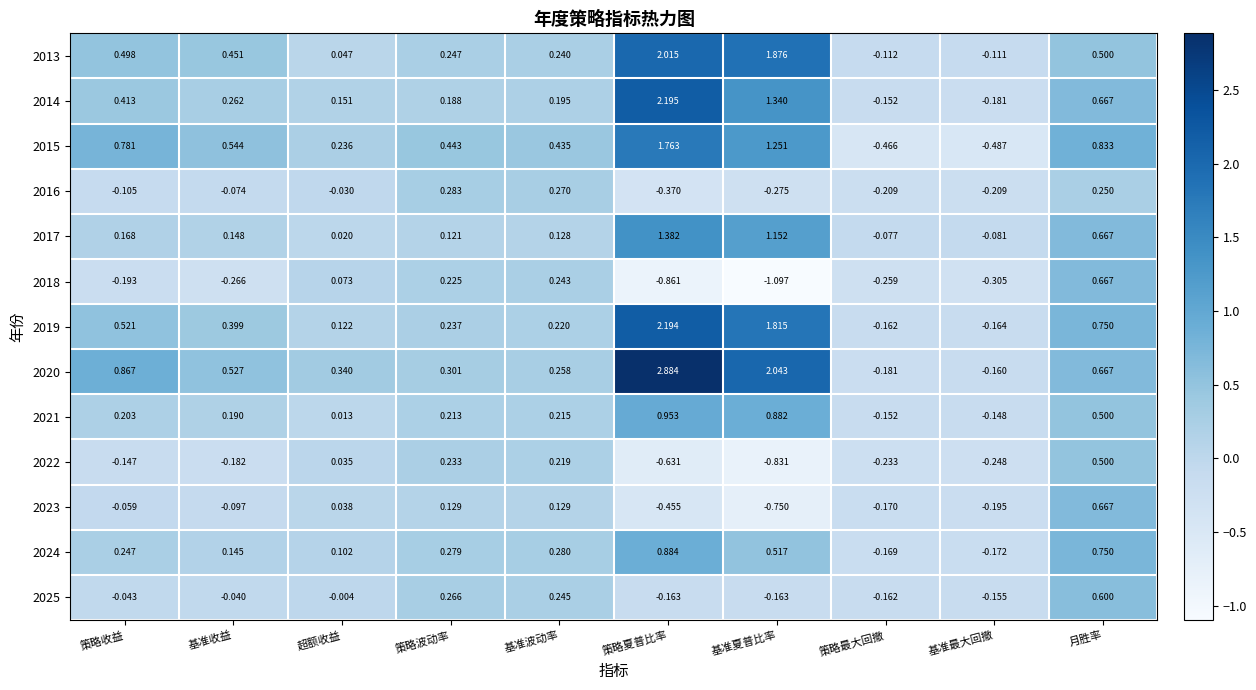

Which label corresponds to the smallest value in the chart?

基准夏普比率